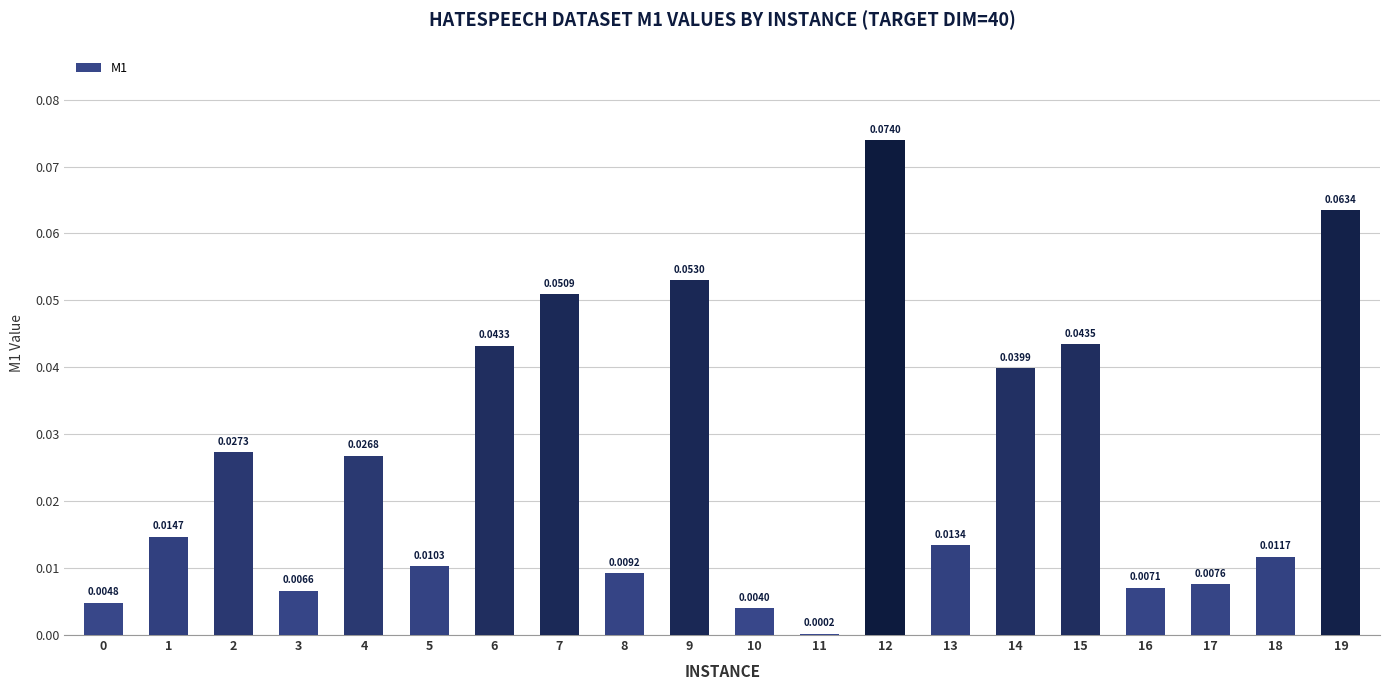

What is the sum of all values?

0.5